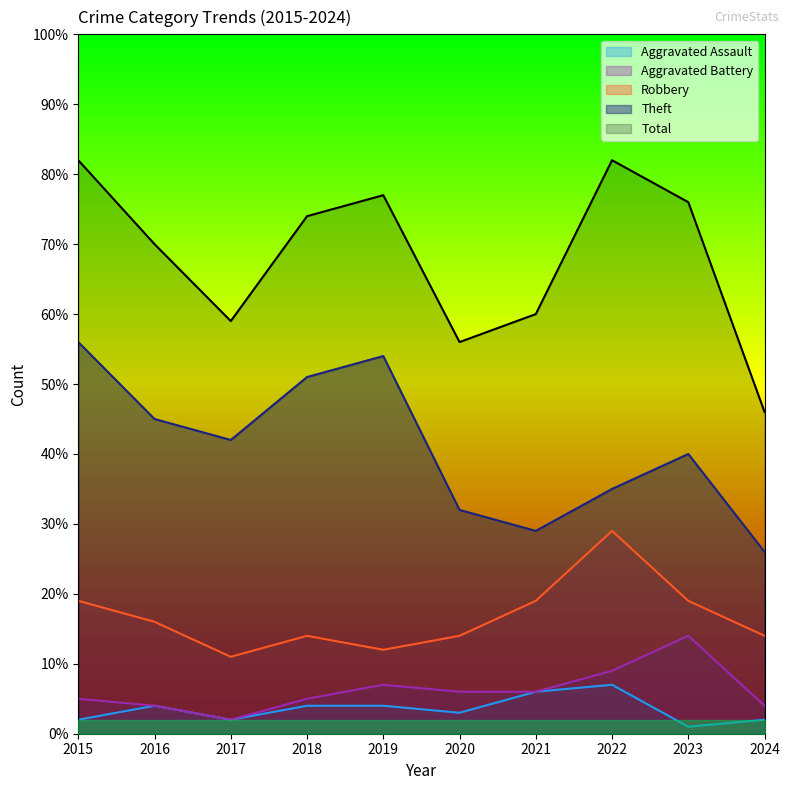

Reading left to right, what are all the values shown in this chart?

Aggravated Assault: 2	4	2	4	4	3	6	7	1	2
Aggravated Battery: 5	4	2	5	7	6	6	9	14	4
Robbery: 19	16	11	14	12	14	19	29	19	14
Theft: 56	45	42	51	54	32	29	35	40	26
Total: 82	70	59	74	77	56	60	82	76	46